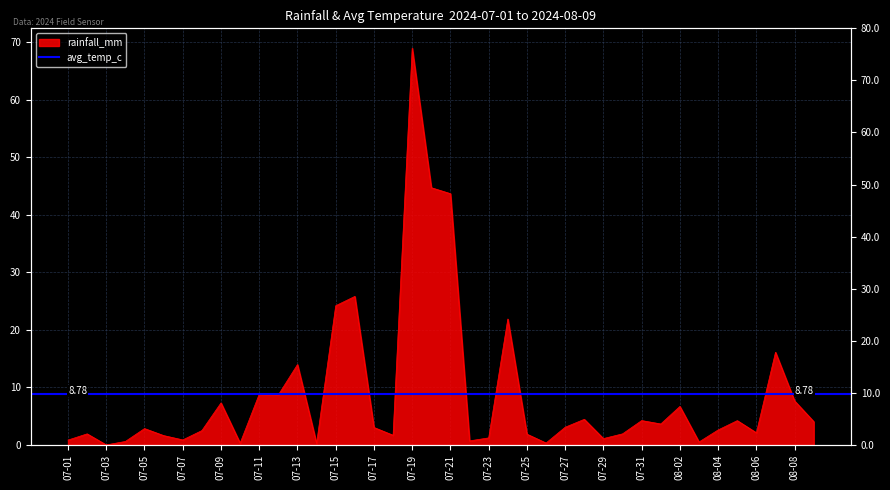

Does the chart display data point markers on the line(s)?

No